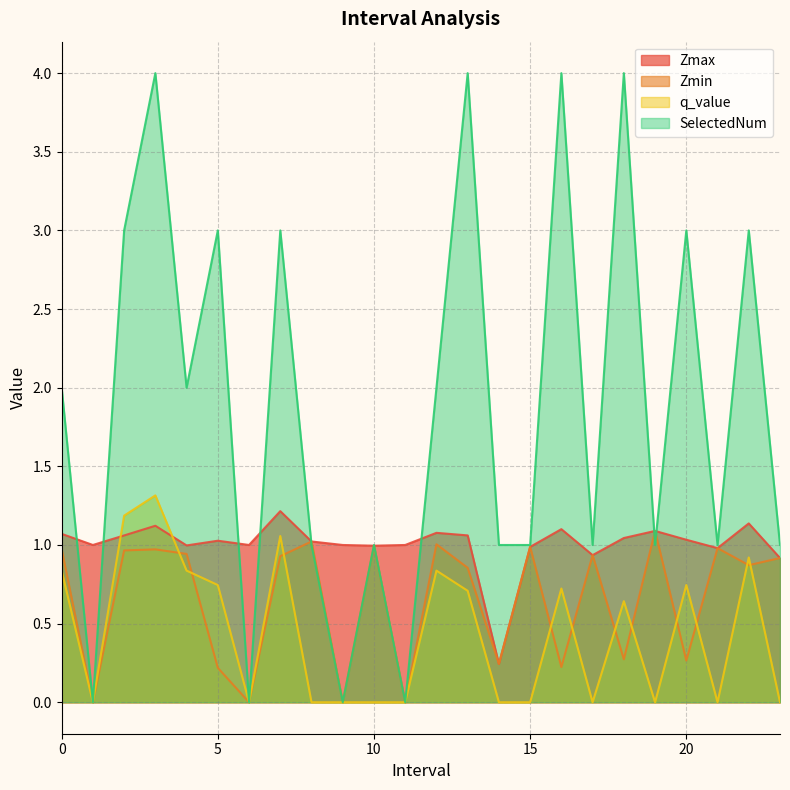

Is it true that SelectedNum equals 1.0 at 8.0?

True